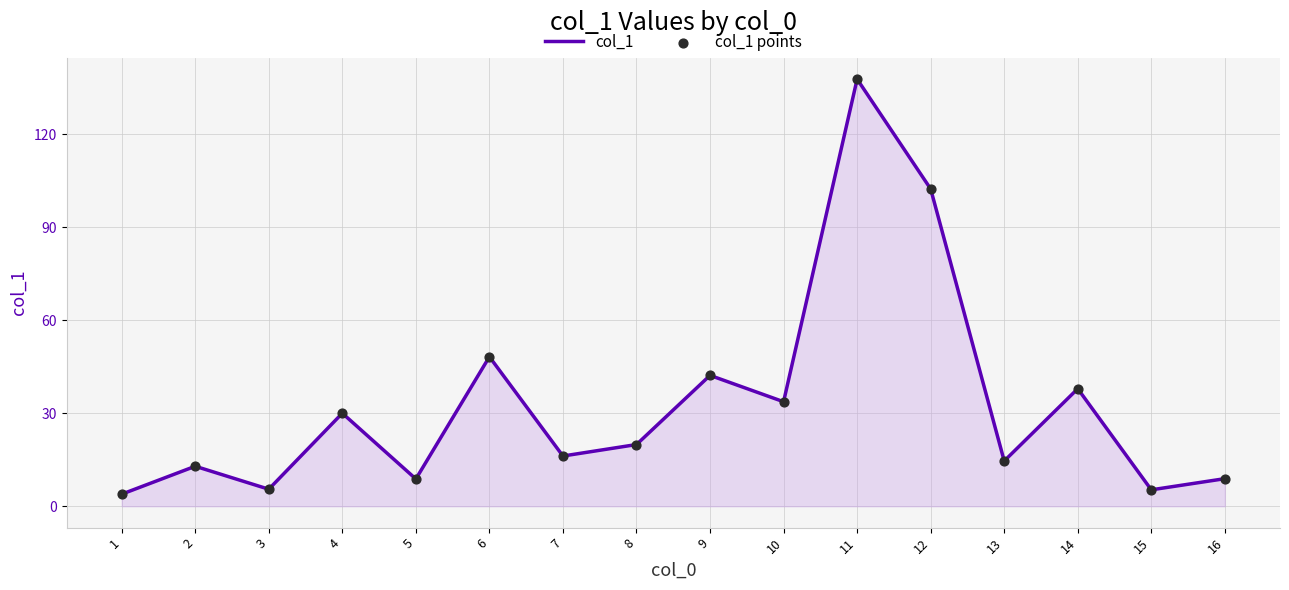

What is the change in value from 6 to 9?

-6.0